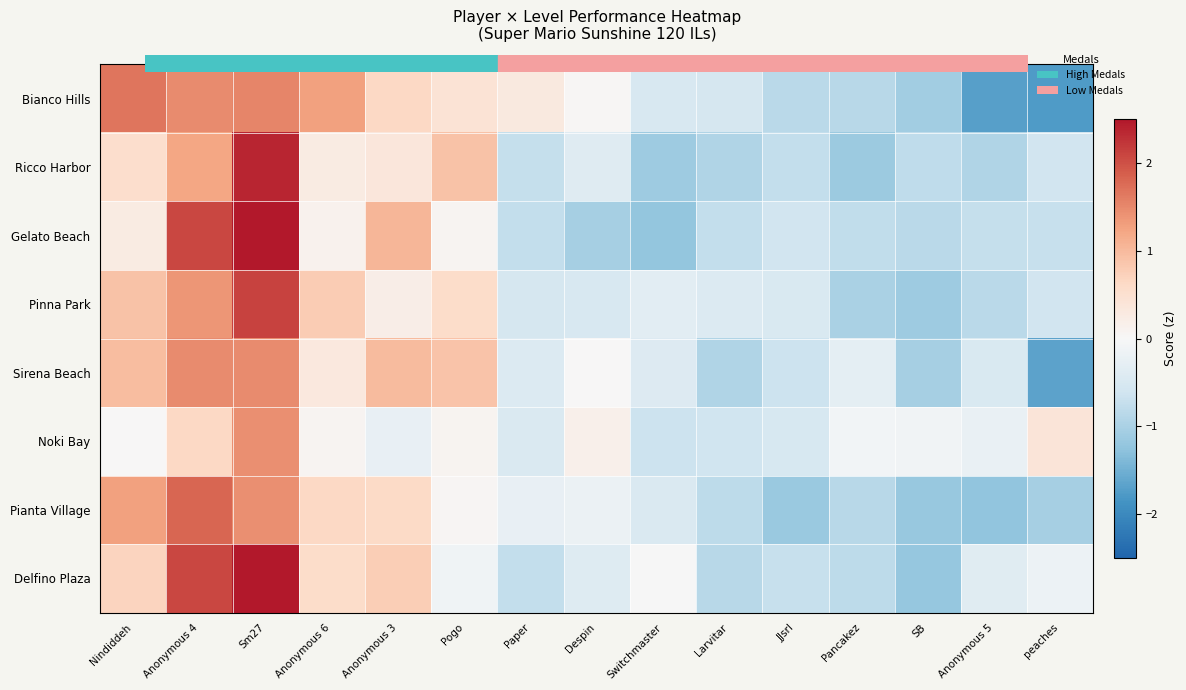

Count the number of data series in this chart.

8